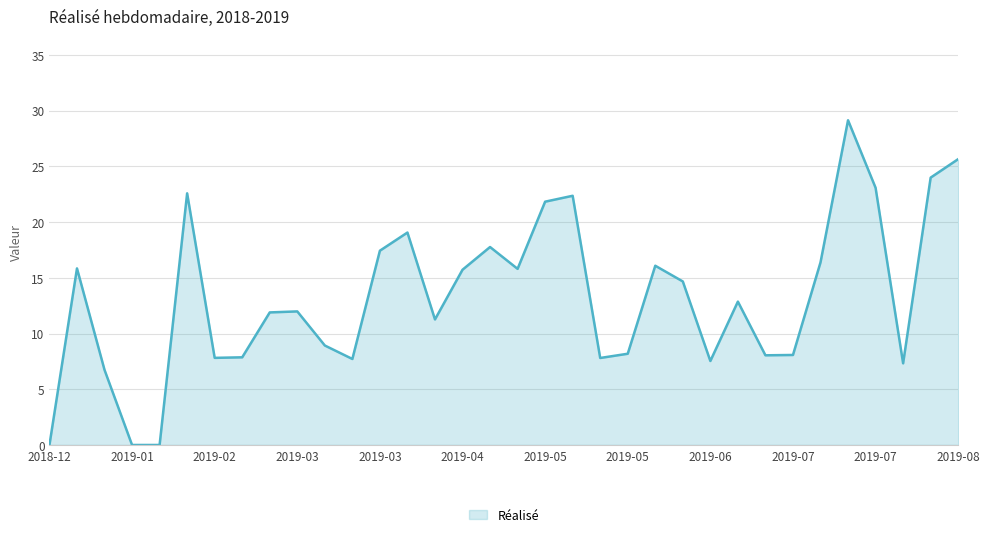

How many lines are shown in the chart?

1